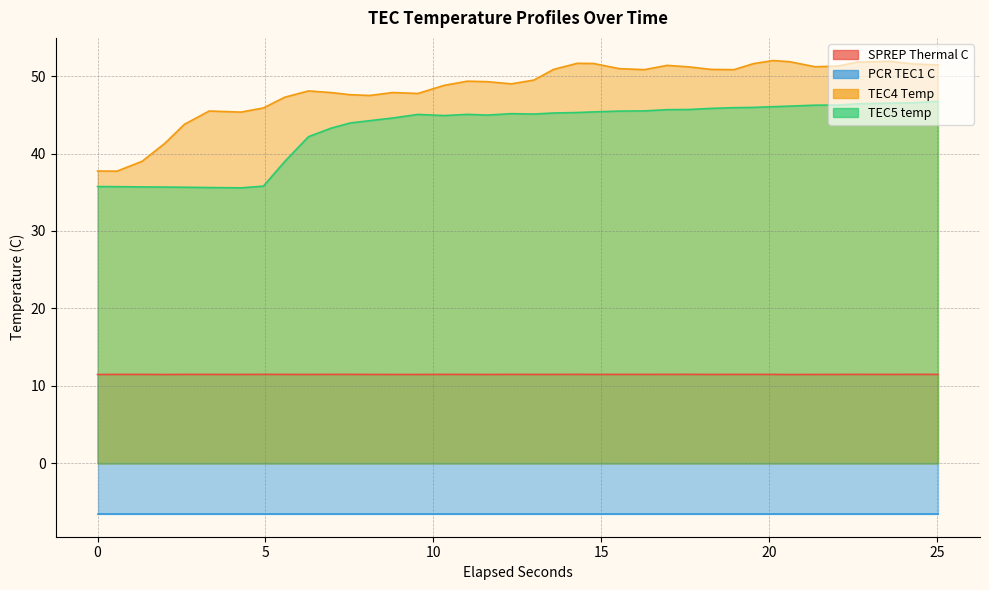

Which series has the widest spread of values?

TEC4 Temp